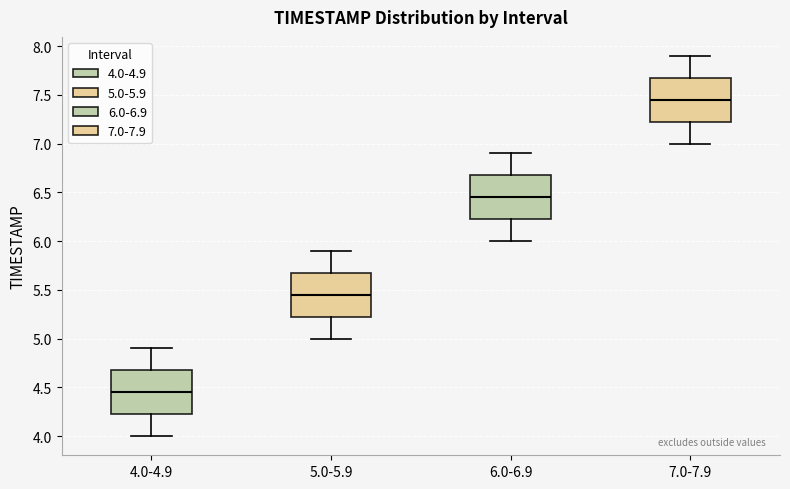

Reading left to right, transcribe this box plot: for each box, give where its median line is, the range the box spans, and where its two whiskers end, as read against the y-axis. The values are not printed on the chart, so give them approximately, as read against the axis.

4.0-4.9: median 4.45, box 4.25 to 4.70, whiskers 4.00 to 4.90
5.0-5.9: median 5.45, box 5.25 to 5.70, whiskers 5.00 to 5.90
6.0-6.9: median 6.45, box 6.25 to 6.70, whiskers 6.00 to 6.90
7.0-7.9: median 7.45, box 7.25 to 7.70, whiskers 7.00 to 7.90